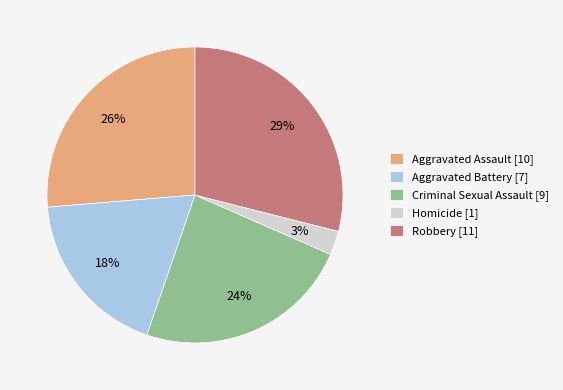

Combined, do Aggravated Assault and Robbery account for over 50%?

Yes